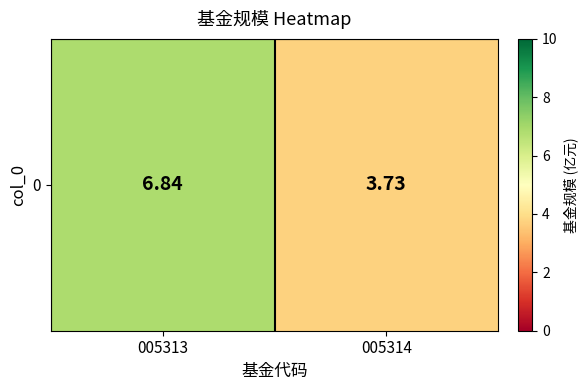

At which label does the data first exceed 6?

005313